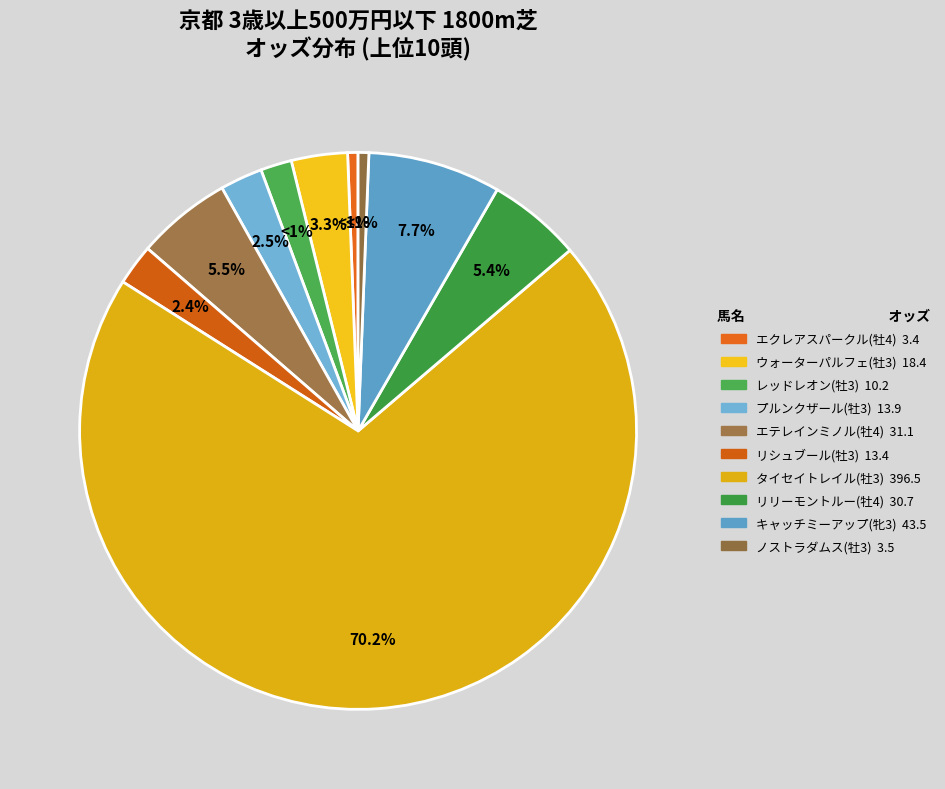

To the nearest percent, what is the combined percentage of レッドレオン(牡3) and キャッチミーアップ(牝3)?

10%